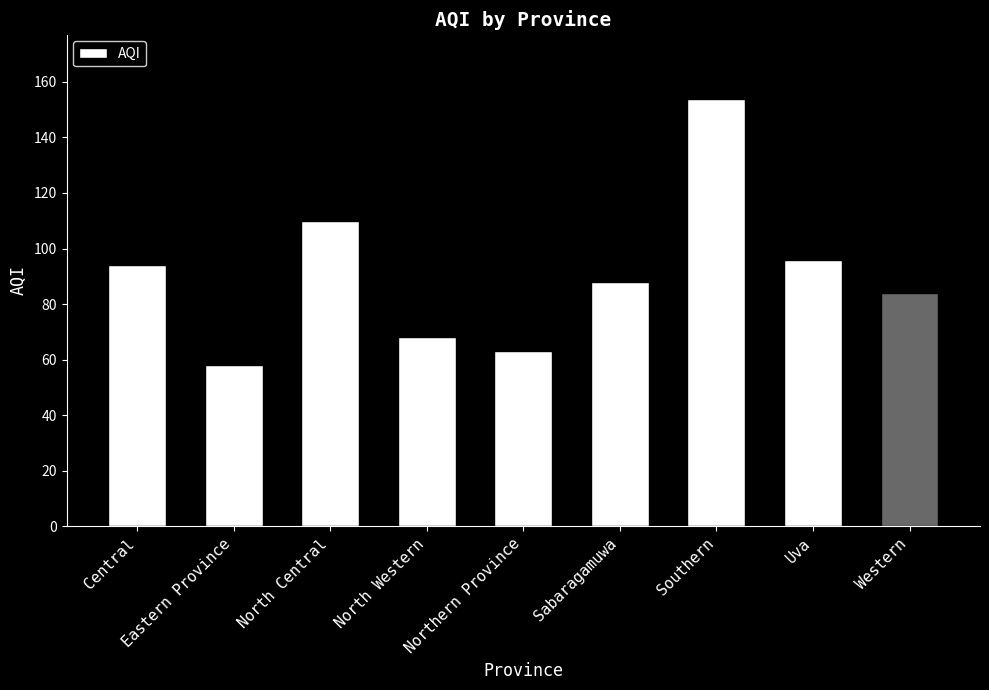

What is the greatest value displayed?

154